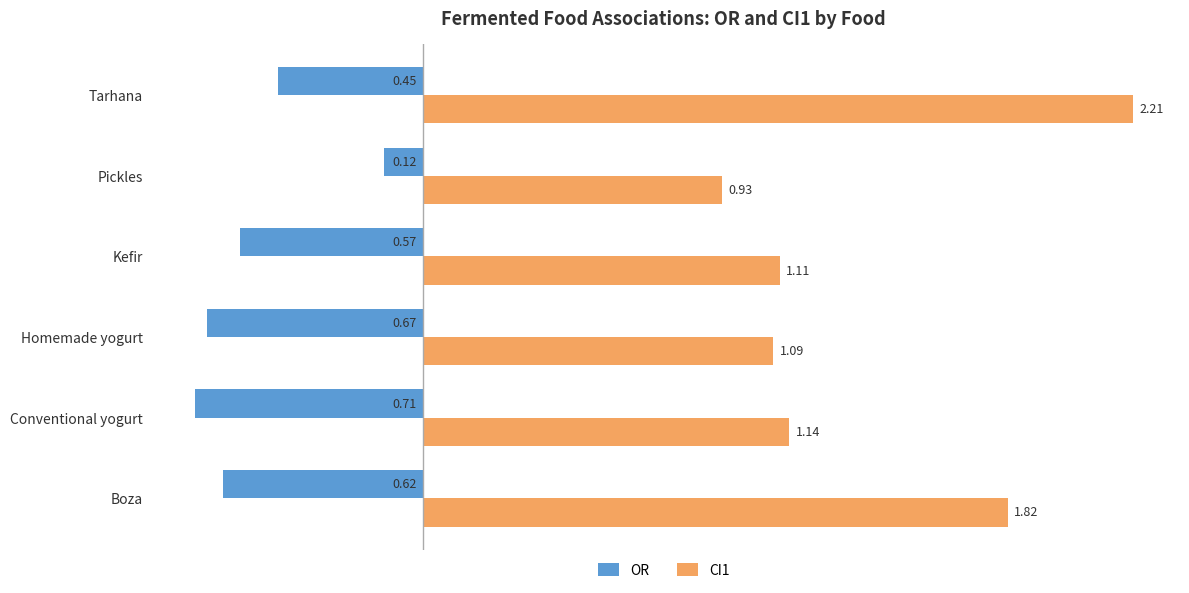

Which series has the widest spread of values?

CI1